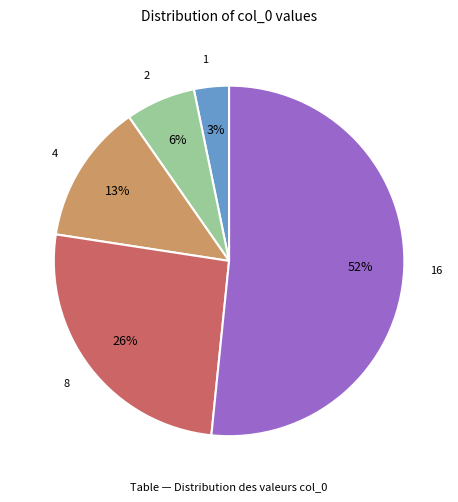

Is there any slice that represents more than half of the pie?

Yes